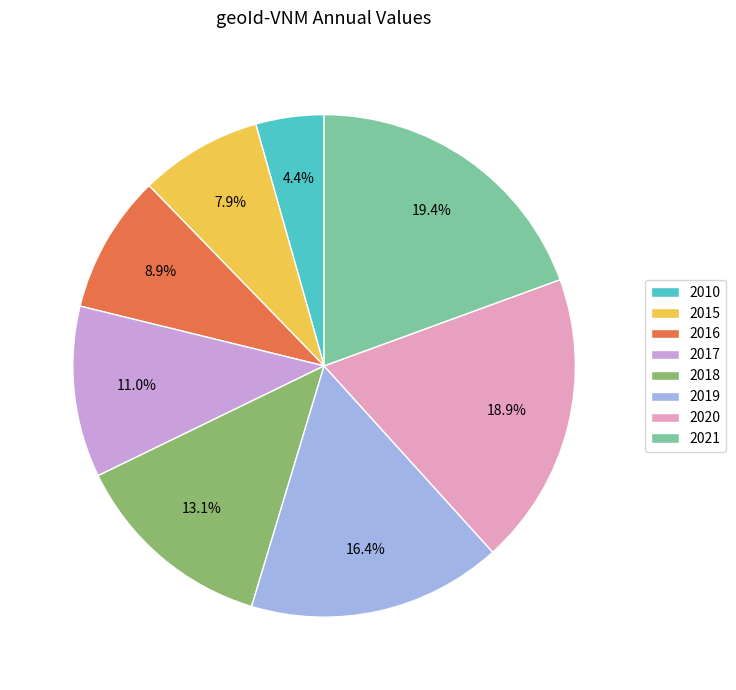

Is there any slice that represents more than half of the pie?

No